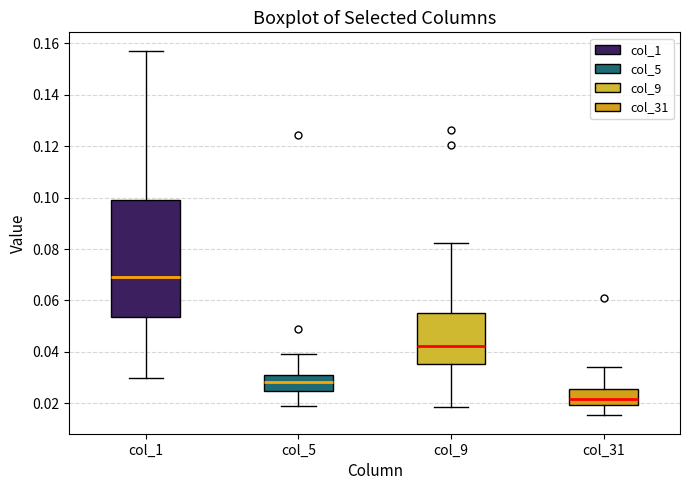

Reading left to right, read every box against the y-axis: the position of its median line, the range the box covers, and the ends of its whiskers. The values are not printed on the chart, so give them approximately, as read against the axis.

col_1: median 0.070, box 0.054 to 0.100, whiskers 0.030 to 0.158
col_5: median 0.028, box 0.024 to 0.030, whiskers 0.020 to 0.040
col_9: median 0.042, box 0.036 to 0.056, whiskers 0.018 to 0.082
col_31: median 0.022, box 0.020 to 0.026, whiskers 0.016 to 0.034